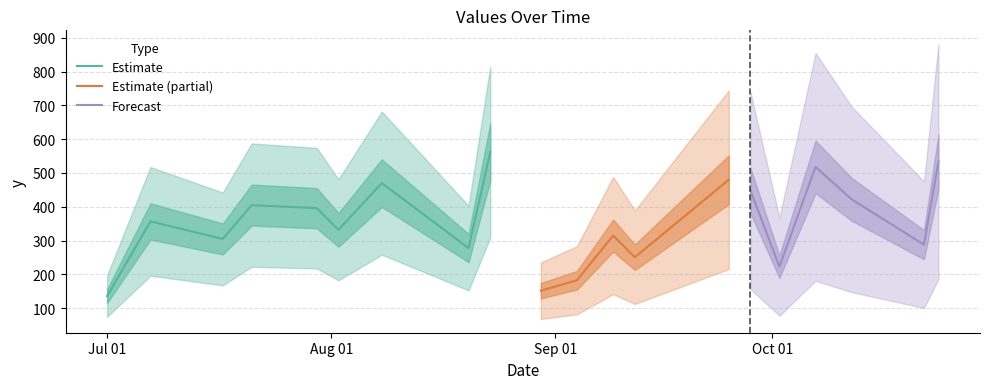

Read the value at 2022-08-02.

332